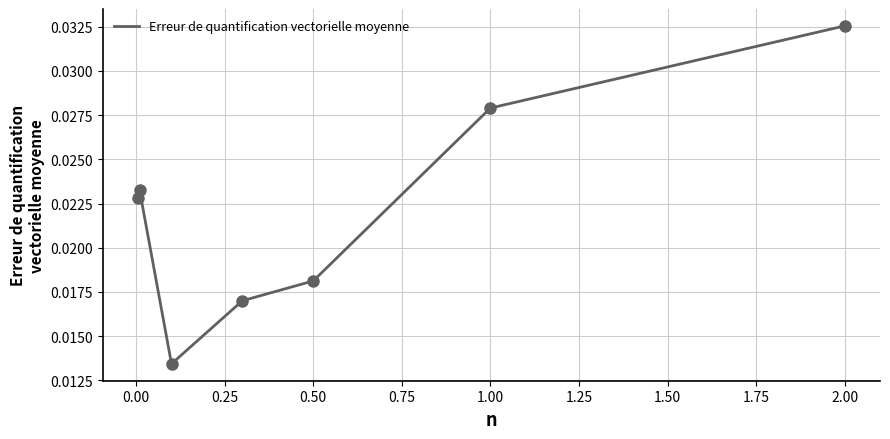

How many interior local valleys (lower than both neighbors) does the data have?

1